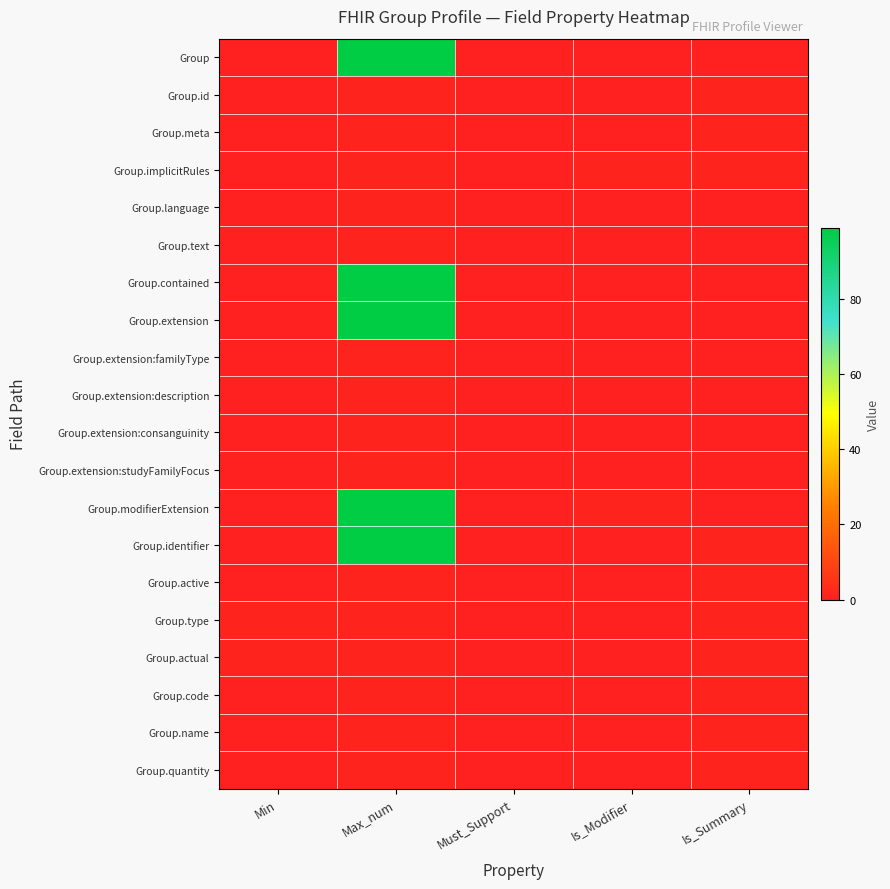

How many categories are shown in the chart?

5